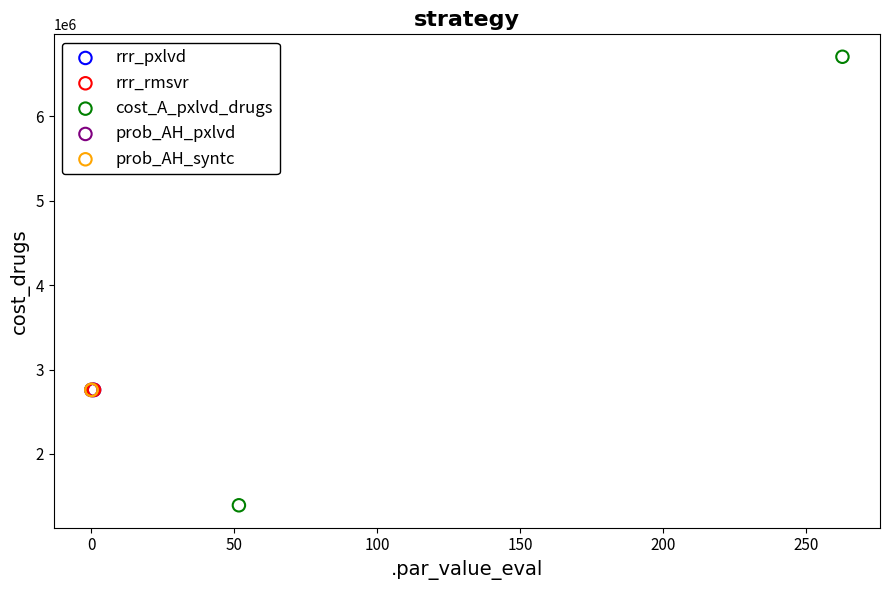

What are all the series names shown in the legend?

rrr_pxlvd, rrr_rmsvr, cost_A_pxlvd_drugs, prob_AH_pxlvd, prob_AH_syntc